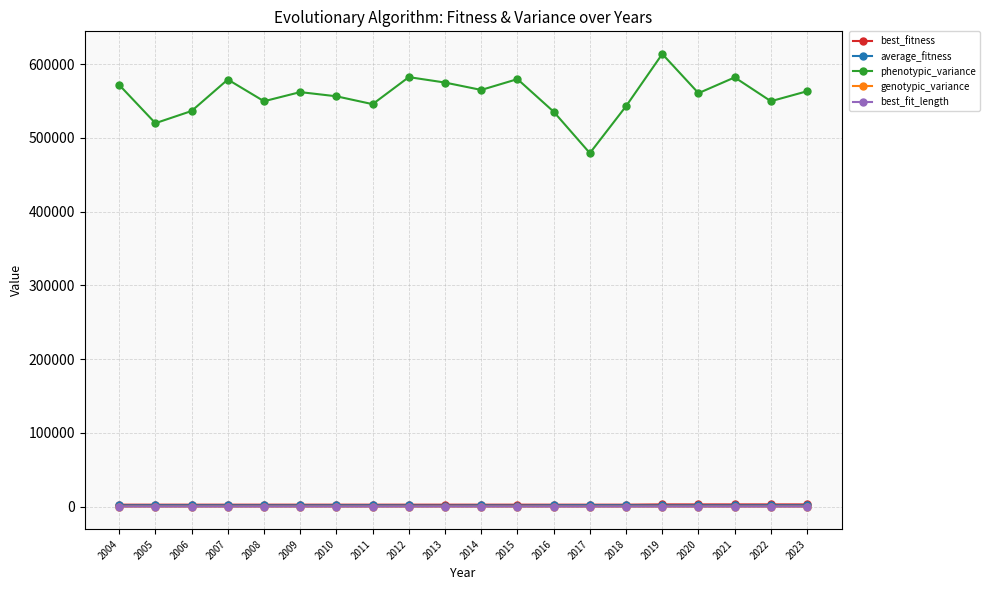

How many values in the best_fitness series exceed 2550?

5